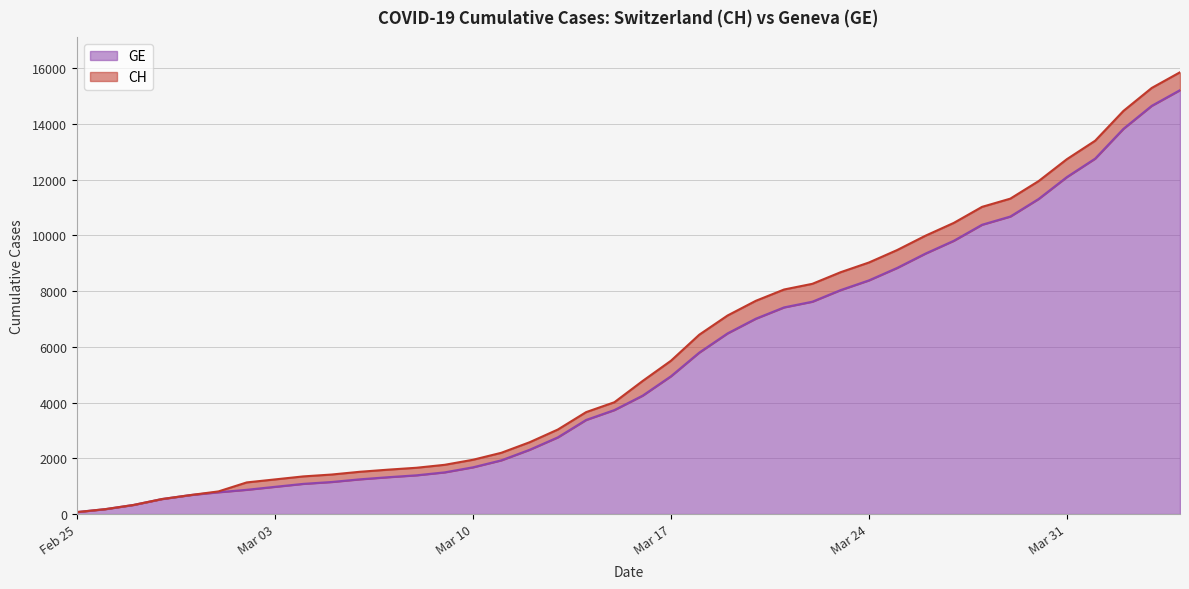

At which label does GE first exceed 4251?

Mar 17